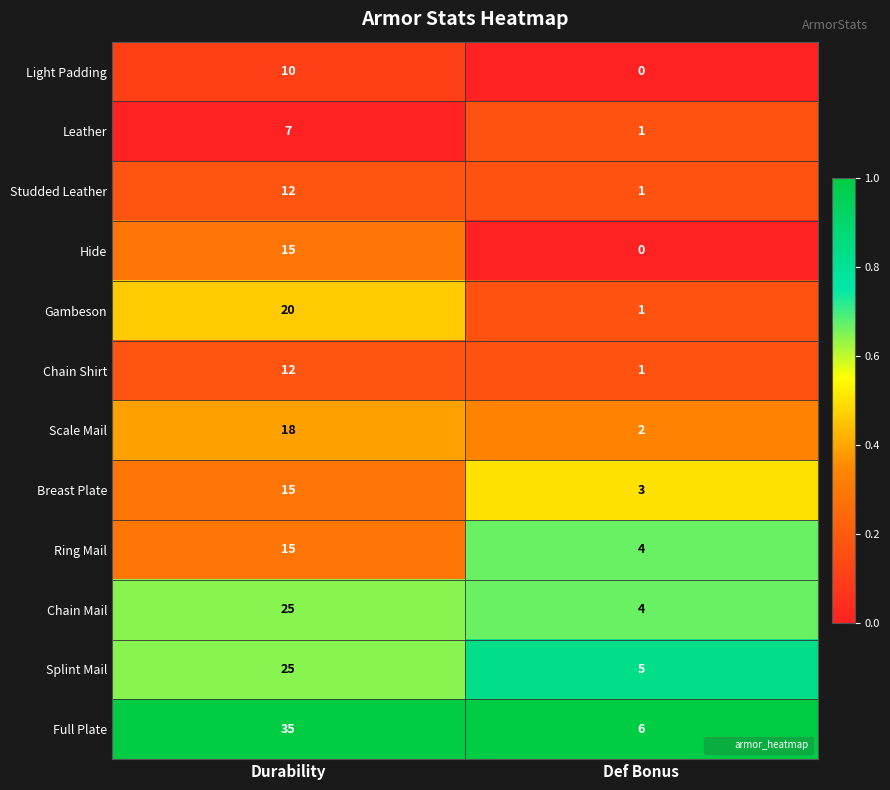

At which category is the sum across all series the highest?

Durability